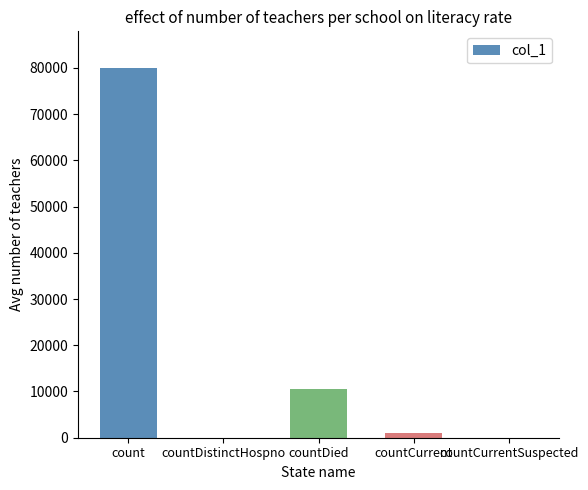

Between countDied and countCurrent, which is larger?

countDied